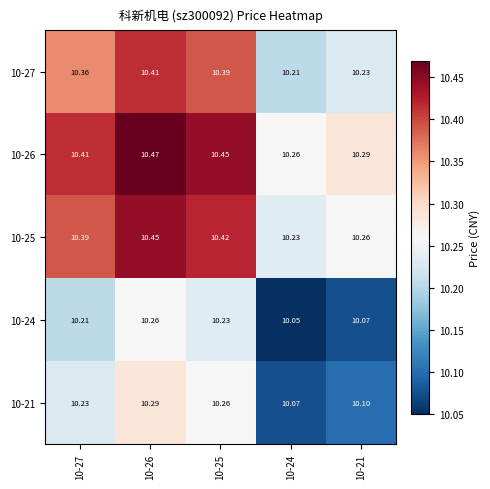

Reading left to right, transcribe all the data shown in this chart.

10-27: 10-27=10.4	10-26=10.4	10-25=10.4	10-24=10.2	10-21=10.2
10-26: 10-27=10.4	10-26=10.5	10-25=10.4	10-24=10.3	10-21=10.3
10-25: 10-27=10.4	10-26=10.4	10-25=10.4	10-24=10.2	10-21=10.3
10-24: 10-27=10.2	10-26=10.3	10-25=10.2	10-24=10.1	10-21=10.1
10-21: 10-27=10.2	10-26=10.3	10-25=10.3	10-24=10.1	10-21=10.1